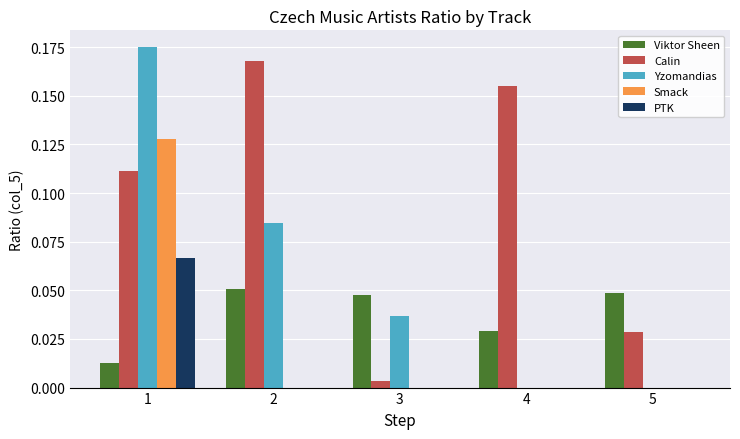

The value of Yzomandias at 4 is 0.0. True or false?

True